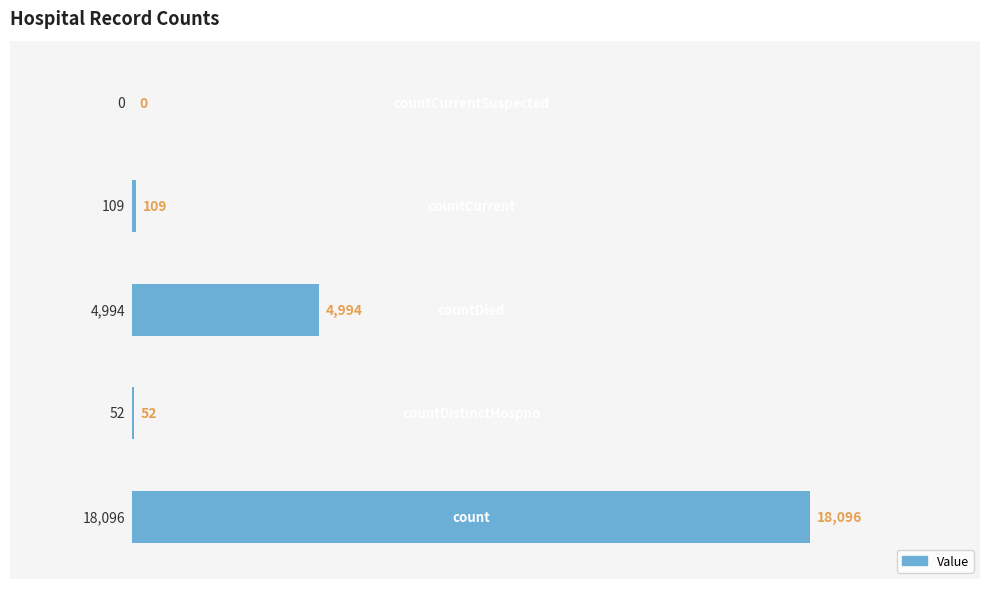

What is the sum of all values?

23251